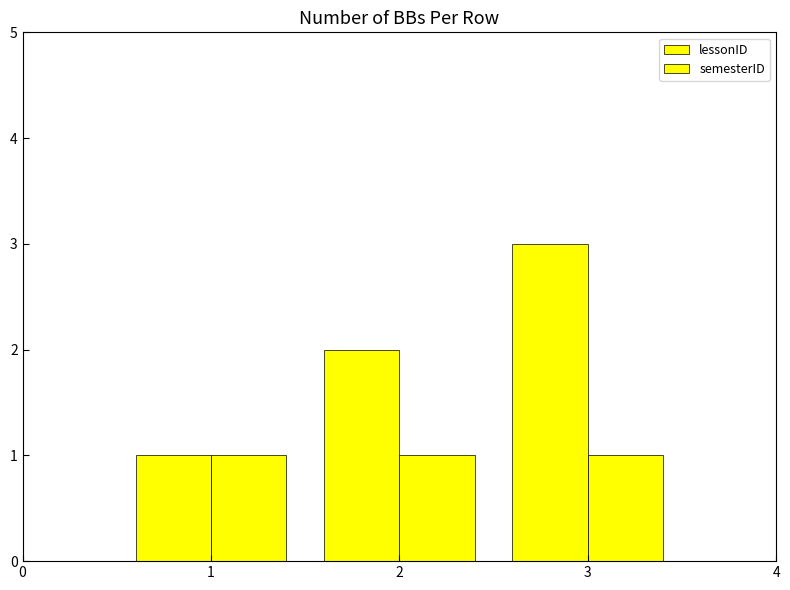

How many categories are shown in the chart?

3